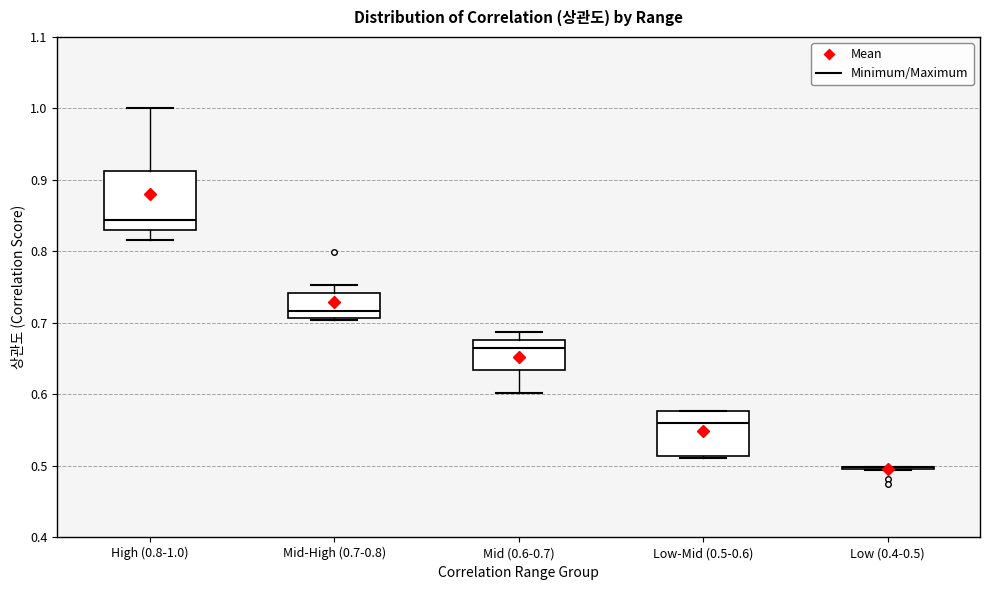

Where does the median line of the box for Mid (0.6-0.7) sit on the y-axis? The values are not printed on the chart, so give them approximately, as read against the axis.

0.67